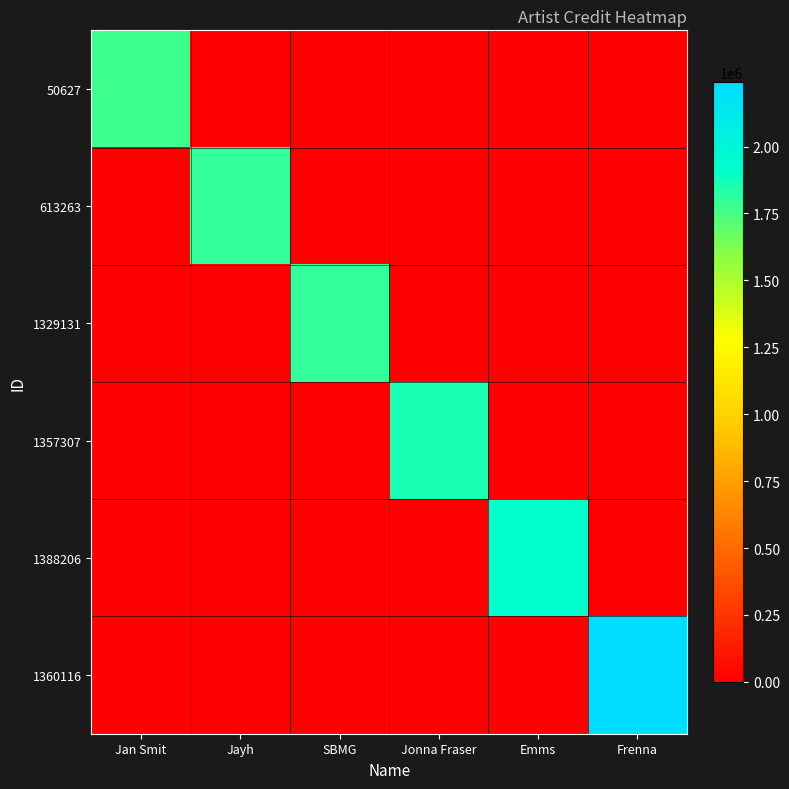

Between Jonna Fraser and Frenna, which series saw the biggest shift?

1360116